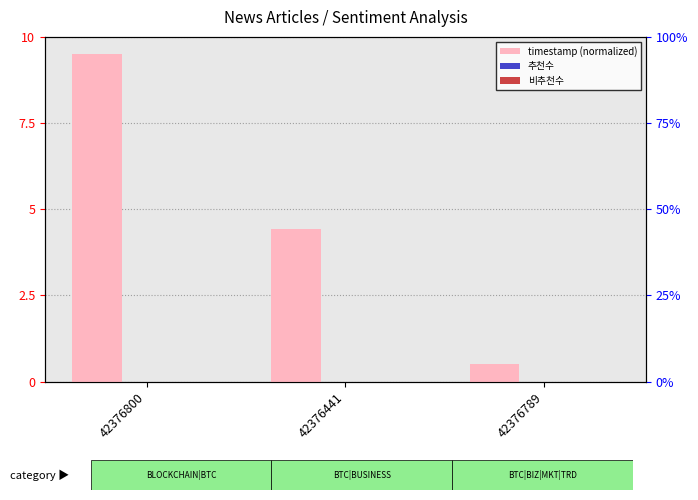

How many categories are shown in the chart?

3